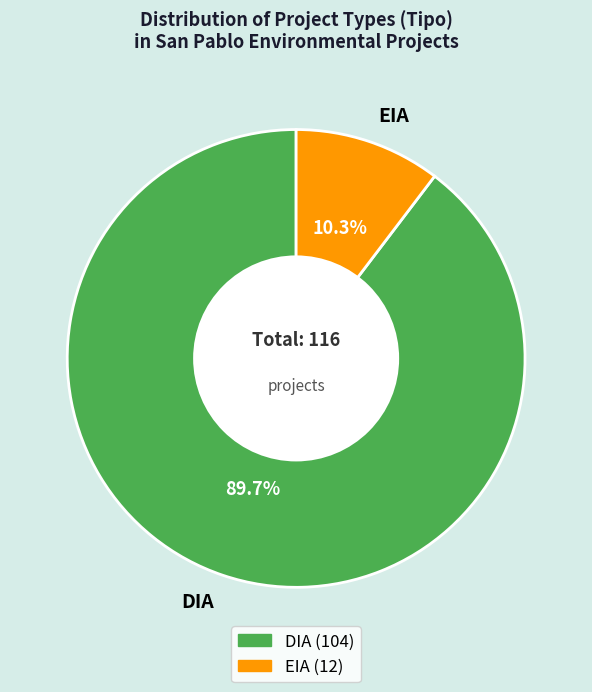

Rank the categories by value from lowest to highest.

EIA, DIA